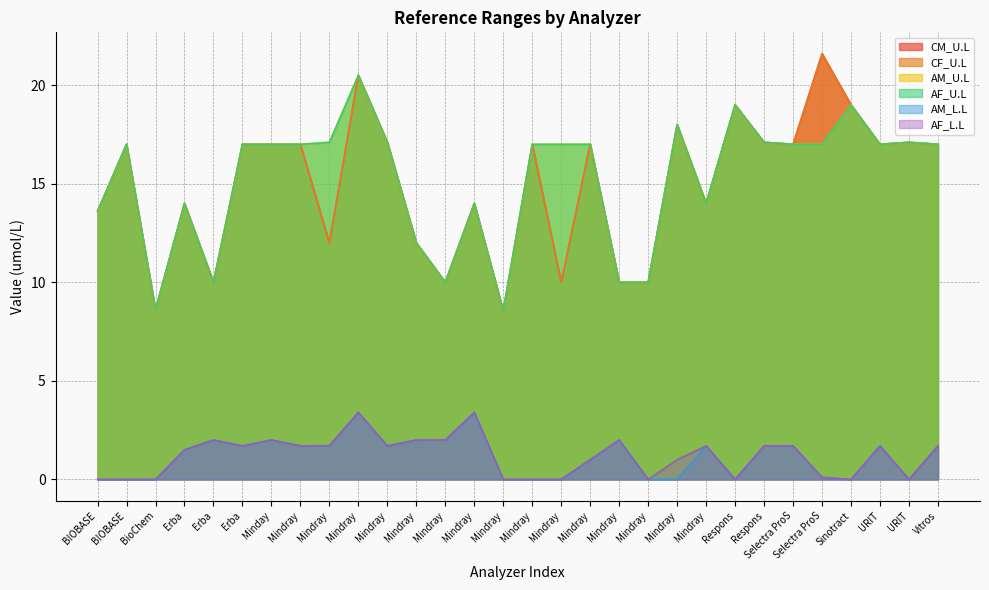

What is the label of the 25th point from the left?

Selectra ProS